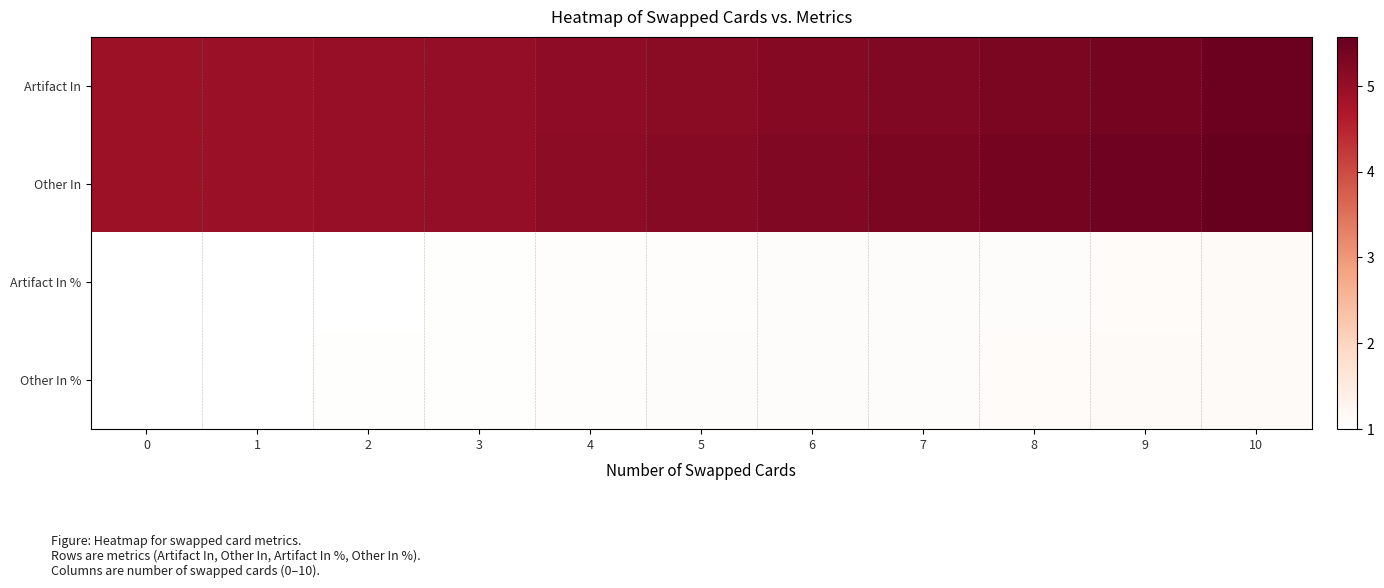

At which category is the sum across all series the highest?

10